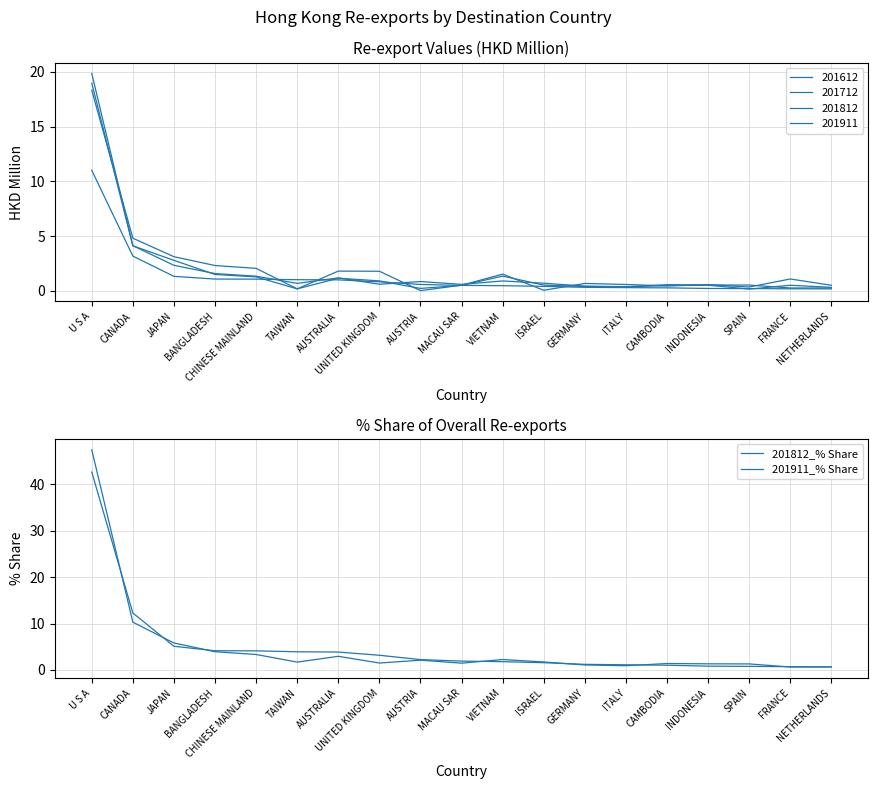

What is the difference between the 201911_% Share values at VIETNAM and SPAIN?

1.0